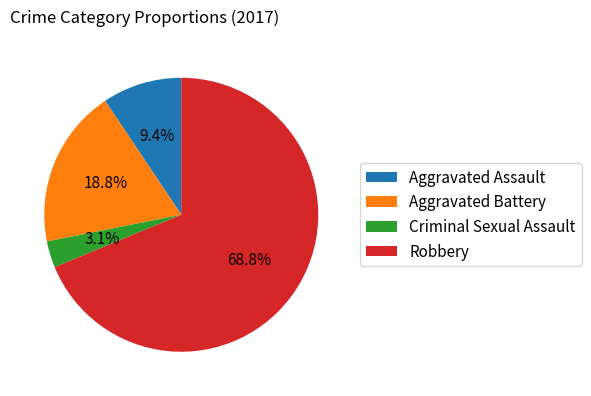

Which category accounts for the majority?

Robbery